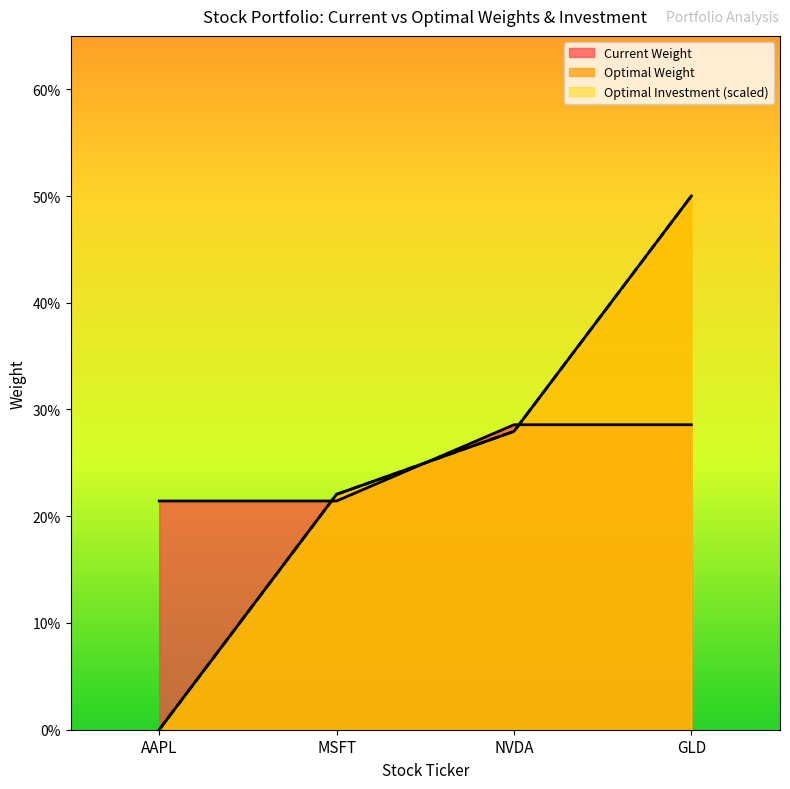

What is the highest value of the Current Weight series?

0.3